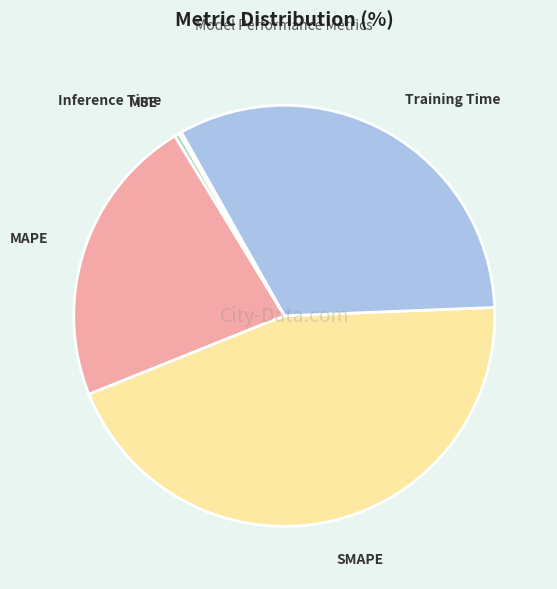

What is the largest slice in the pie chart?

SMAPE